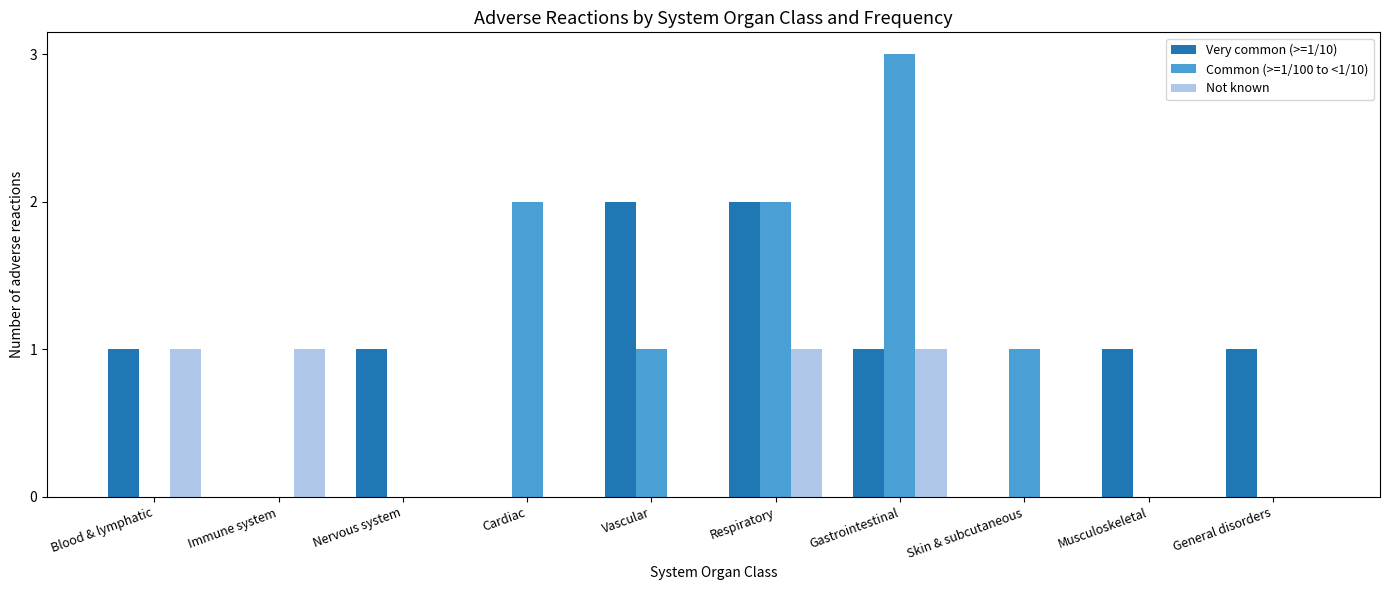

What is the average value of the Very common (>=1/10) series?

1